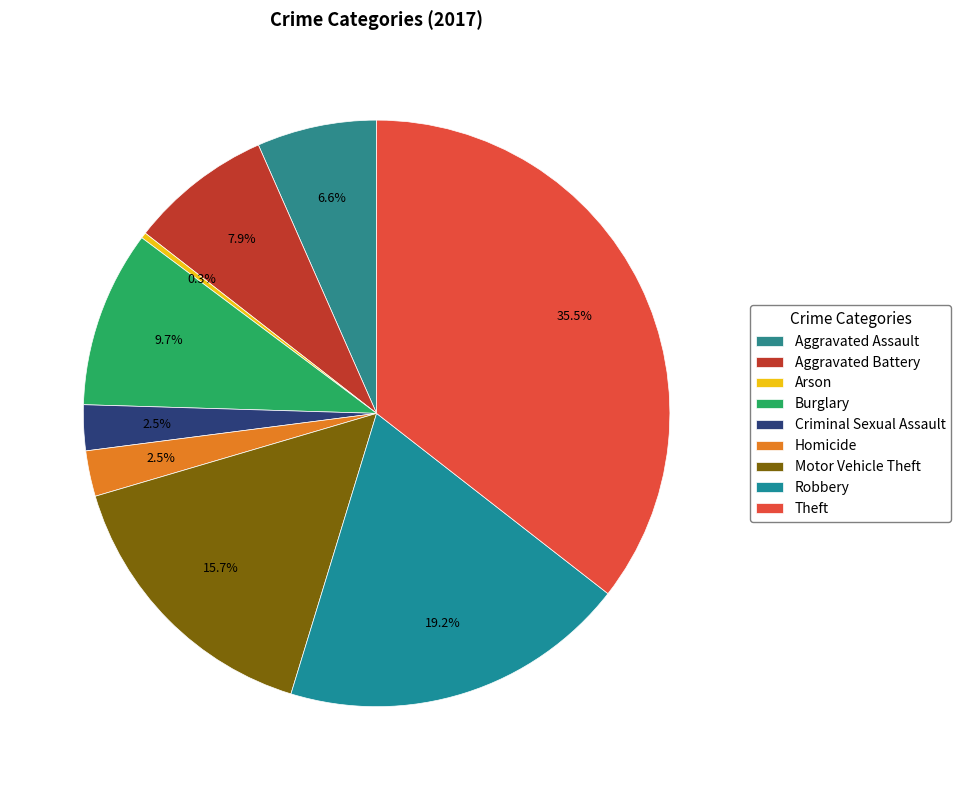

Is Theft the majority of the pie?

No